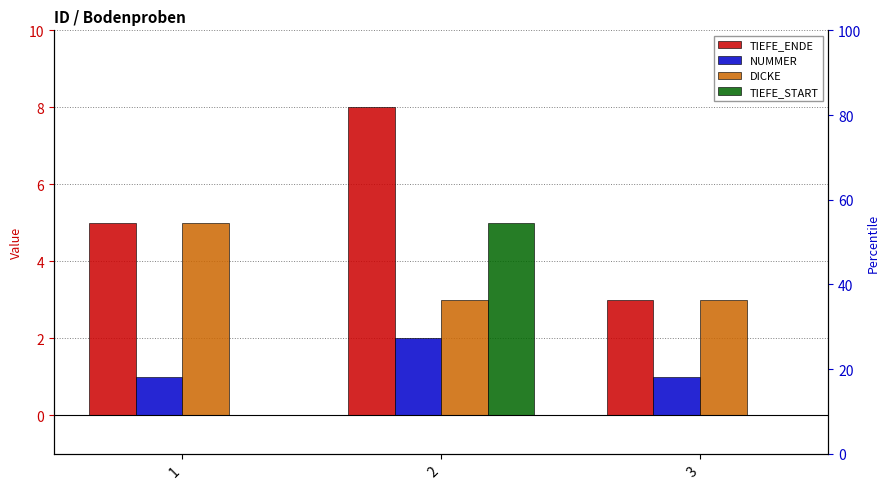

The value of DICKE at 1 is 5. True or false?

True